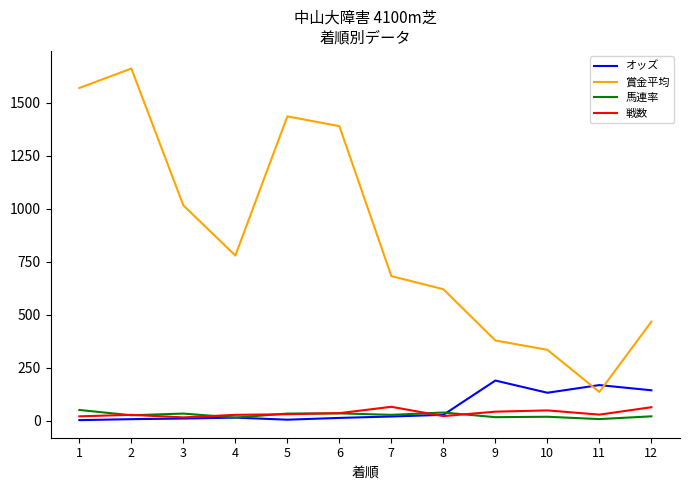

What is the highest value of the 戦数 series?

65.0